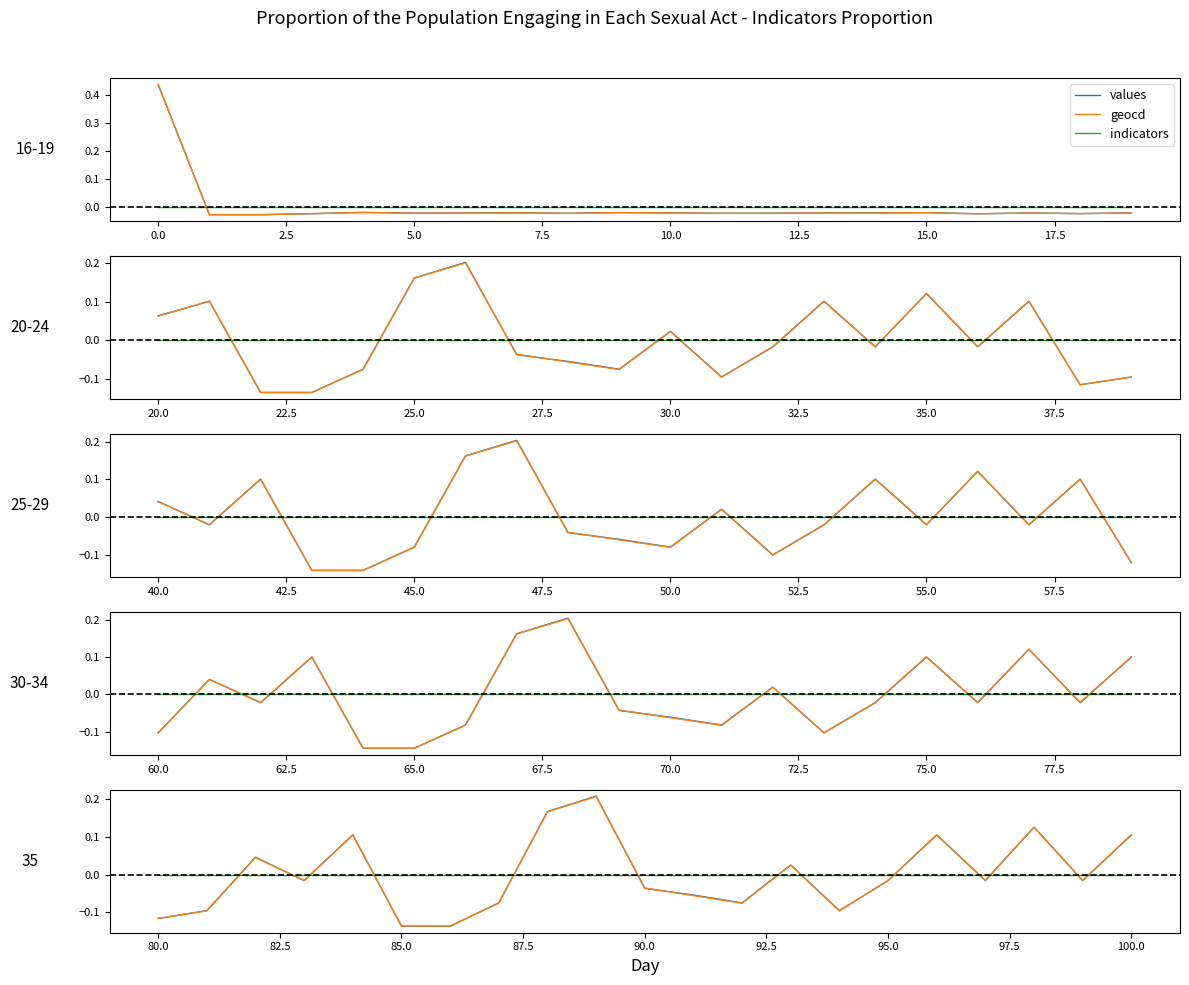

What is the smallest value displayed?

-0.1